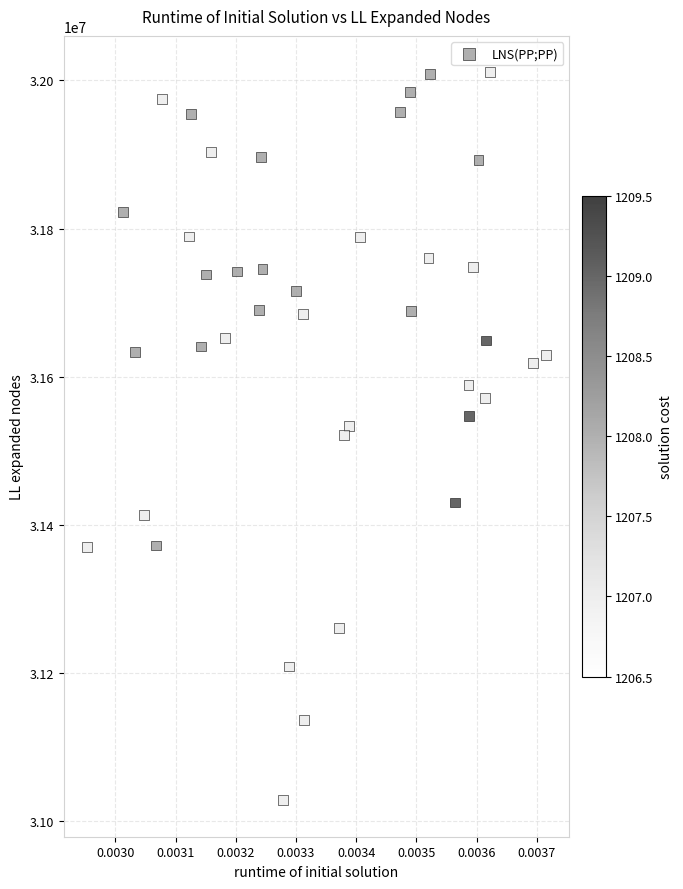

What is the range of Y values (max minus min)?

982504